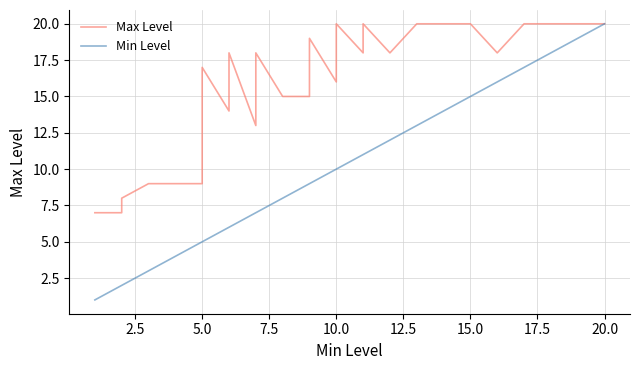

What is the value of the Max Level point at the 12th from the left?

18